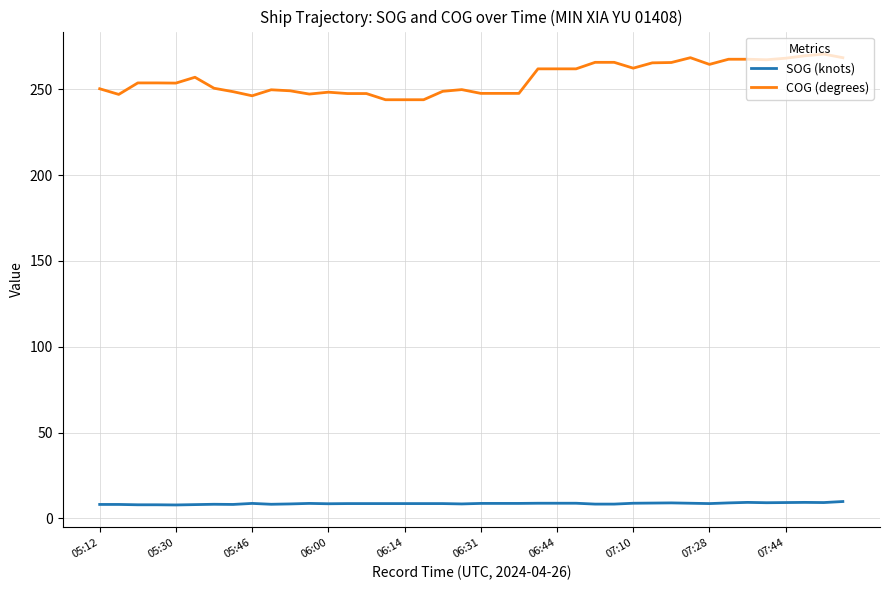

Rank the series by their maximum value, from lowest to highest.

SOG (knots), COG (degrees)